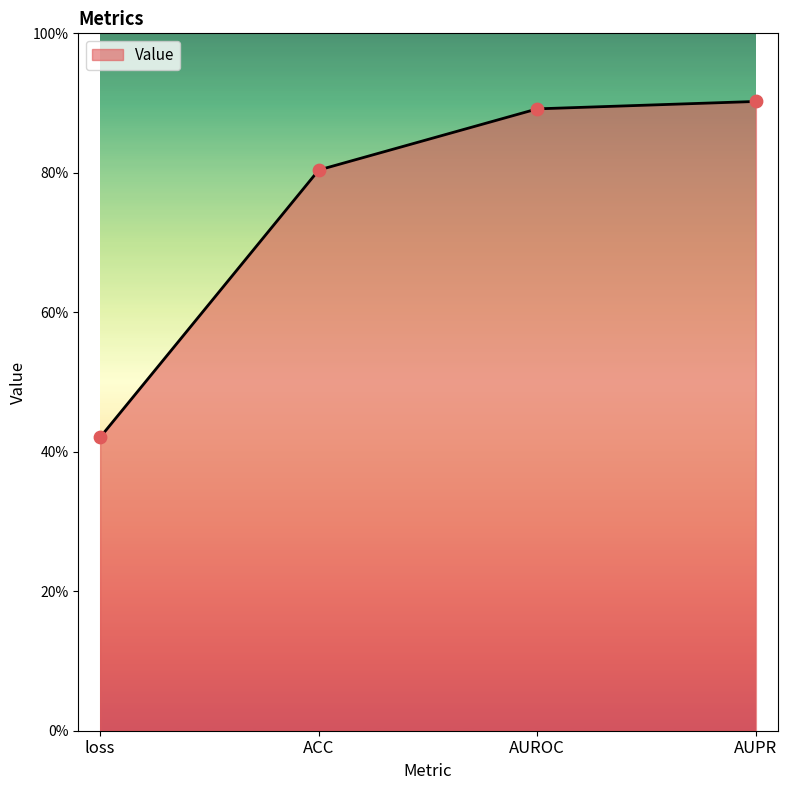

Between loss and AUPR, which is larger?

AUPR